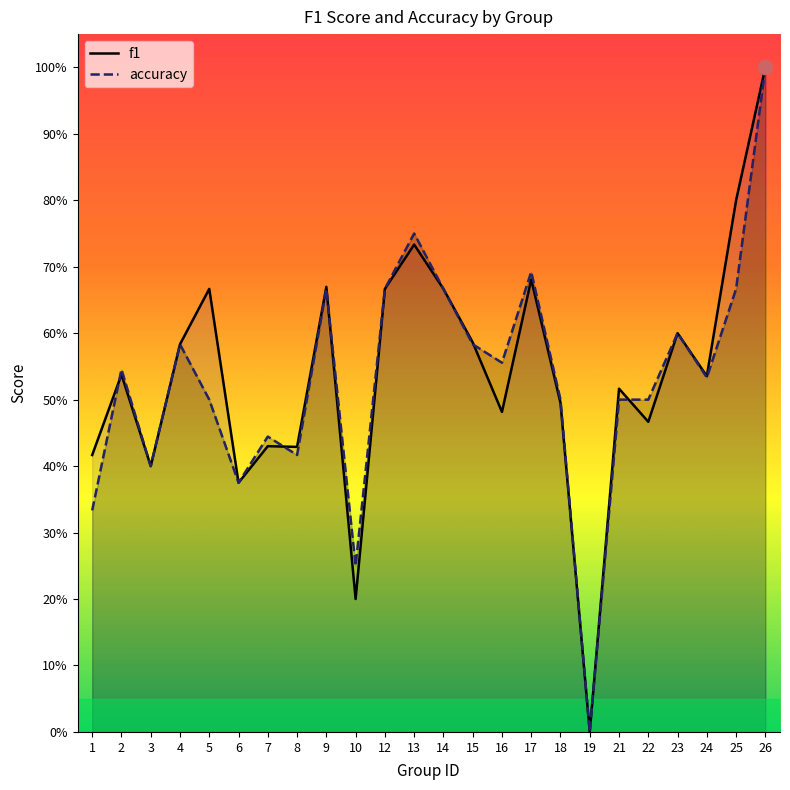

What is the maximum value shown in the chart?

1.0